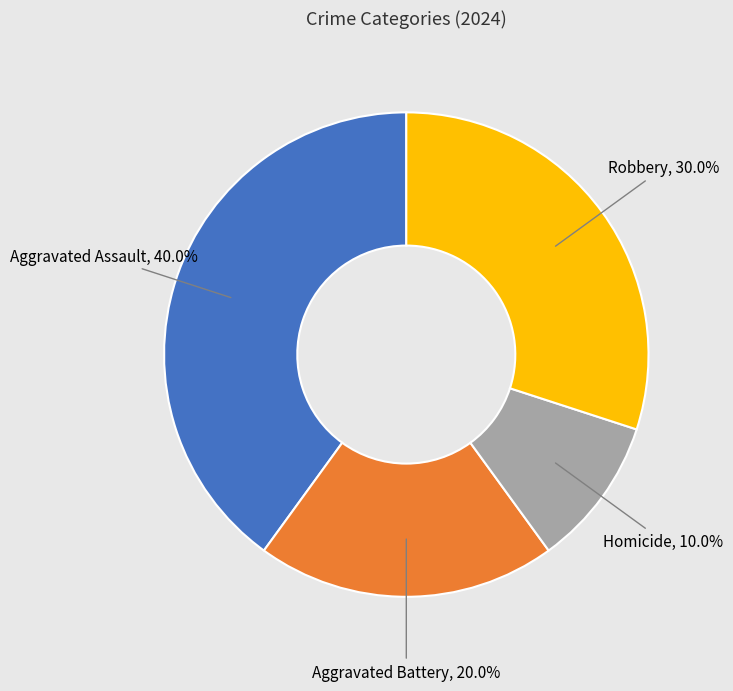

To the nearest percent, what portion does Aggravated Assault represent?

40%